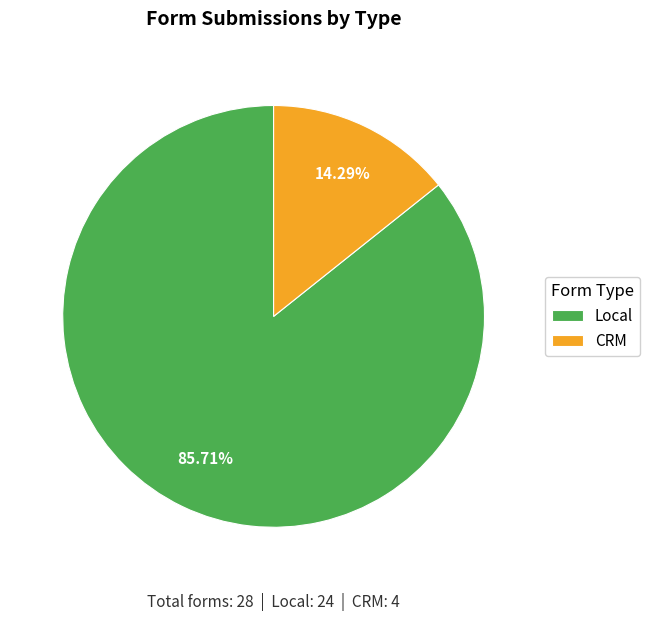

What percentage is the CRM slice, to the nearest percent?

14%